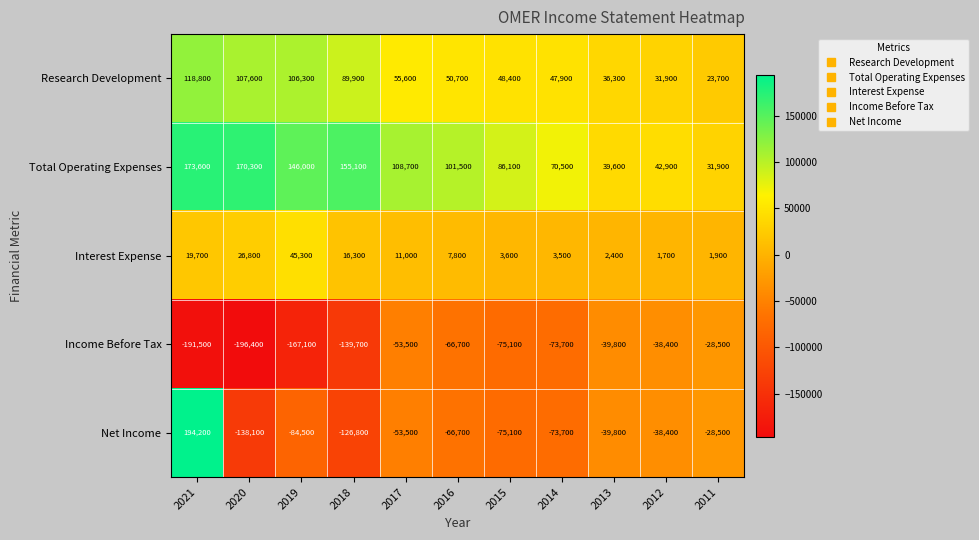

The Net Income series shows -20730 at 2013. True or false?

False